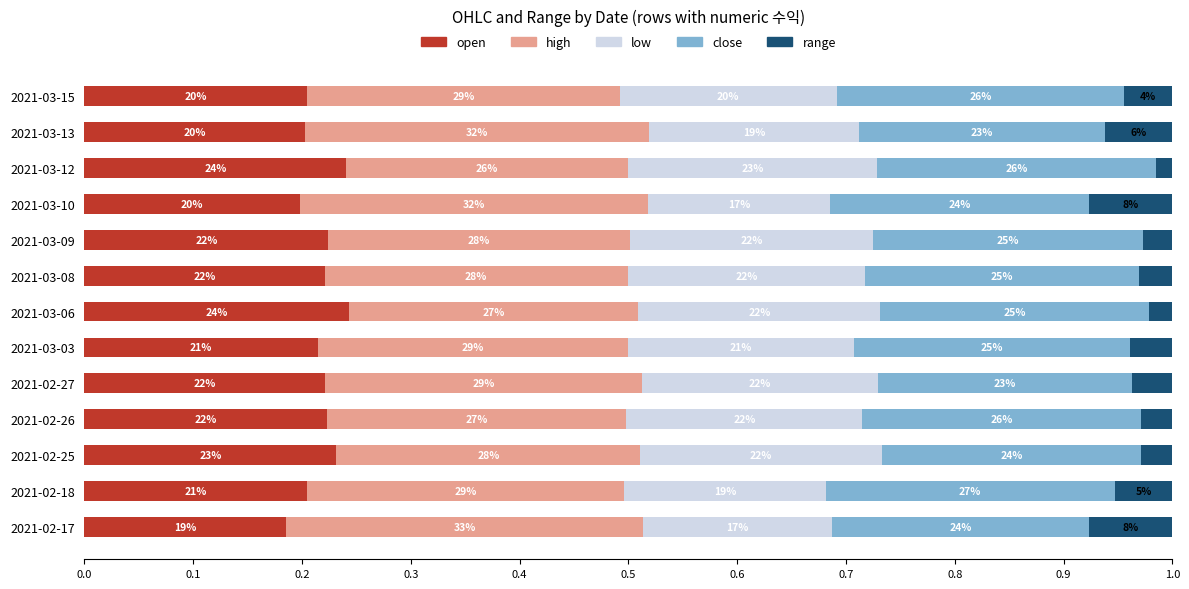

Reading left to right, what are all the values shown in this chart?

open: 0.2	0.2	0.2	0.2	0.2	0.2	0.2	0.2	0.2	0.2	0.2	0.2	0.2
high: 0.3	0.3	0.3	0.3	0.3	0.3	0.3	0.3	0.3	0.3	0.3	0.3	0.3
low: 0.2	0.2	0.2	0.2	0.2	0.2	0.2	0.2	0.2	0.2	0.2	0.2	0.2
close: 0.2	0.3	0.2	0.3	0.2	0.3	0.2	0.3	0.2	0.2	0.3	0.2	0.3
range: 0.1	0.1	0.0	0.0	0.0	0.0	0.0	0.0	0.0	0.1	0.0	0.1	0.0